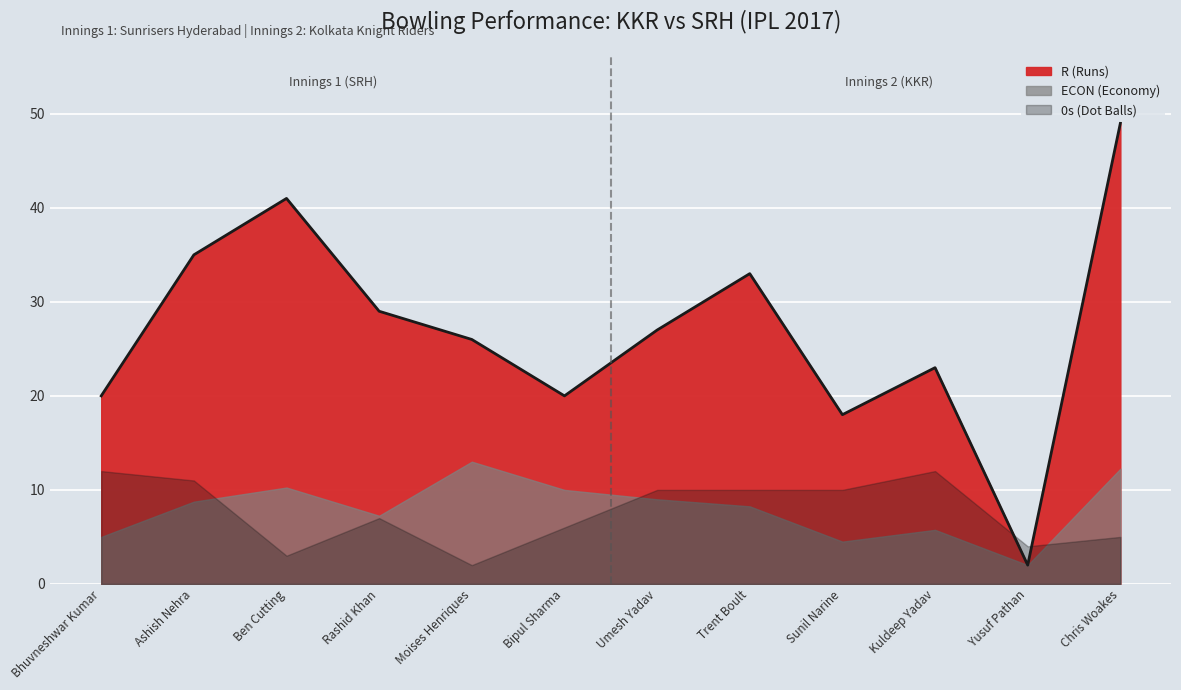

Reading left to right, extract all data points from this chart.

R (Runs): Bhuvneshwar Kumar=20.0	Ashish Nehra=35.0	Ben Cutting=41.0	Rashid Khan=29.0	Moises Henriques=26.0	Bipul Sharma=20.0	Umesh Yadav=27.0	Trent Boult=33.0	Sunil Narine=18.0	Kuldeep Yadav=23.0	Yusuf Pathan=2.0	Chris Woakes=49.0
ECON (Economy): Bhuvneshwar Kumar=5.0	Ashish Nehra=8.8	Ben Cutting=10.2	Rashid Khan=7.2	Moises Henriques=13.0	Bipul Sharma=10.0	Umesh Yadav=9.0	Trent Boult=8.2	Sunil Narine=4.5	Kuldeep Yadav=5.8	Yusuf Pathan=2.0	Chris Woakes=12.2
0s (Dot Balls): Bhuvneshwar Kumar=12.0	Ashish Nehra=11.0	Ben Cutting=3.0	Rashid Khan=7.0	Moises Henriques=2.0	Bipul Sharma=6.0	Umesh Yadav=10.0	Trent Boult=10.0	Sunil Narine=10.0	Kuldeep Yadav=12.0	Yusuf Pathan=4.0	Chris Woakes=5.0